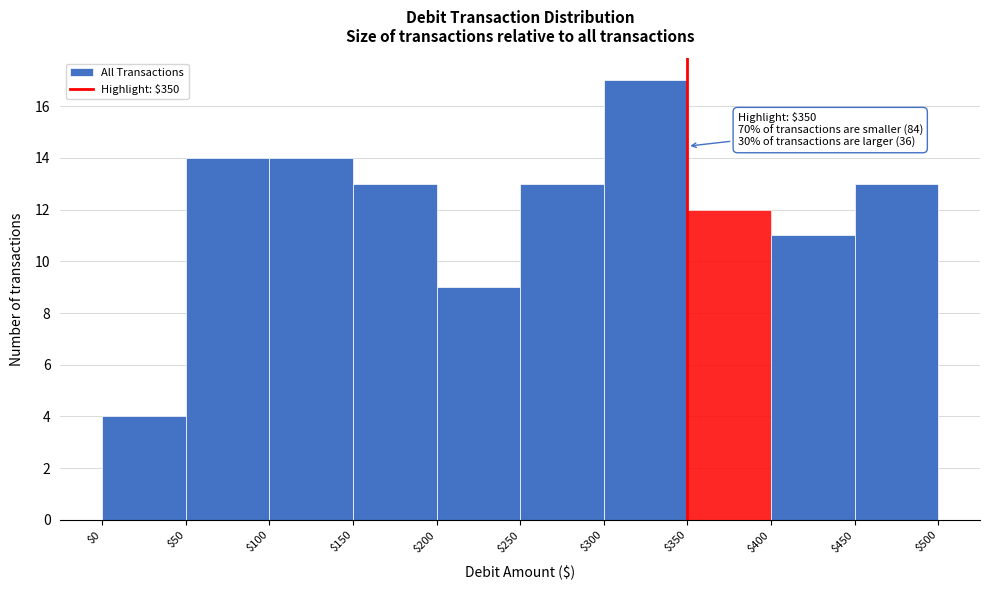

Which range on the x-axis has the tallest bar?

$300 to $350